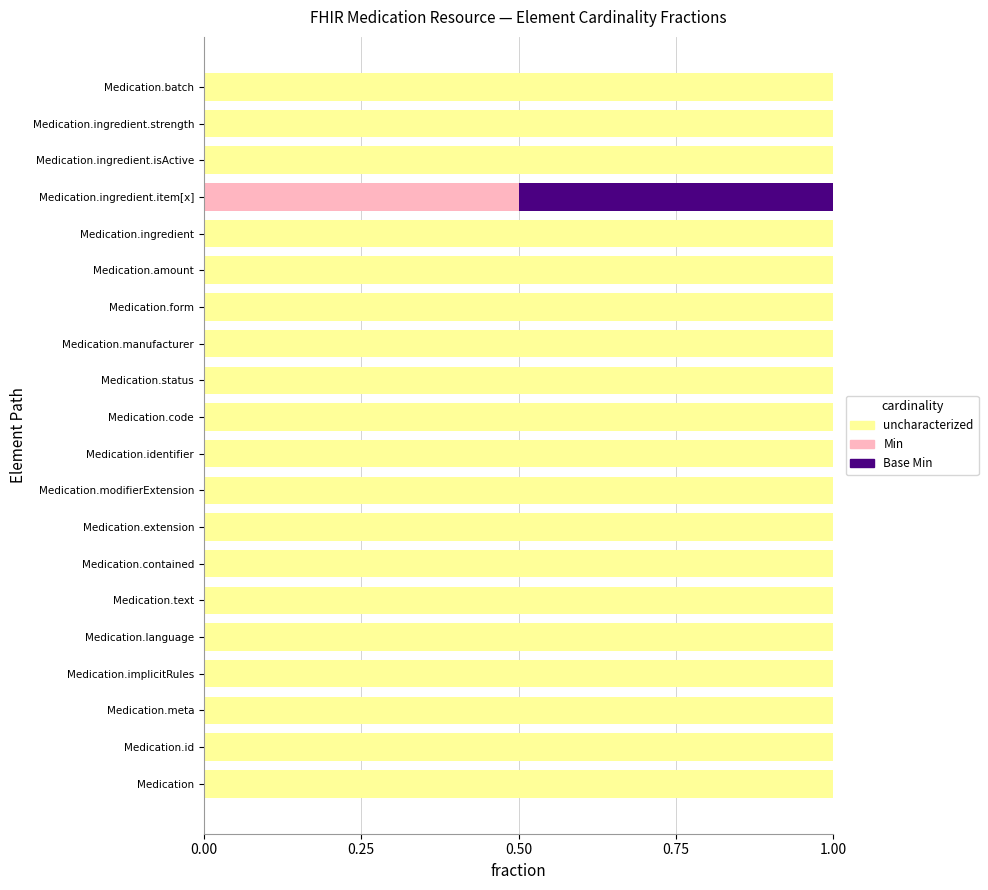

Is it true that uncharacterized equals 1.0 at Medication.code?

True